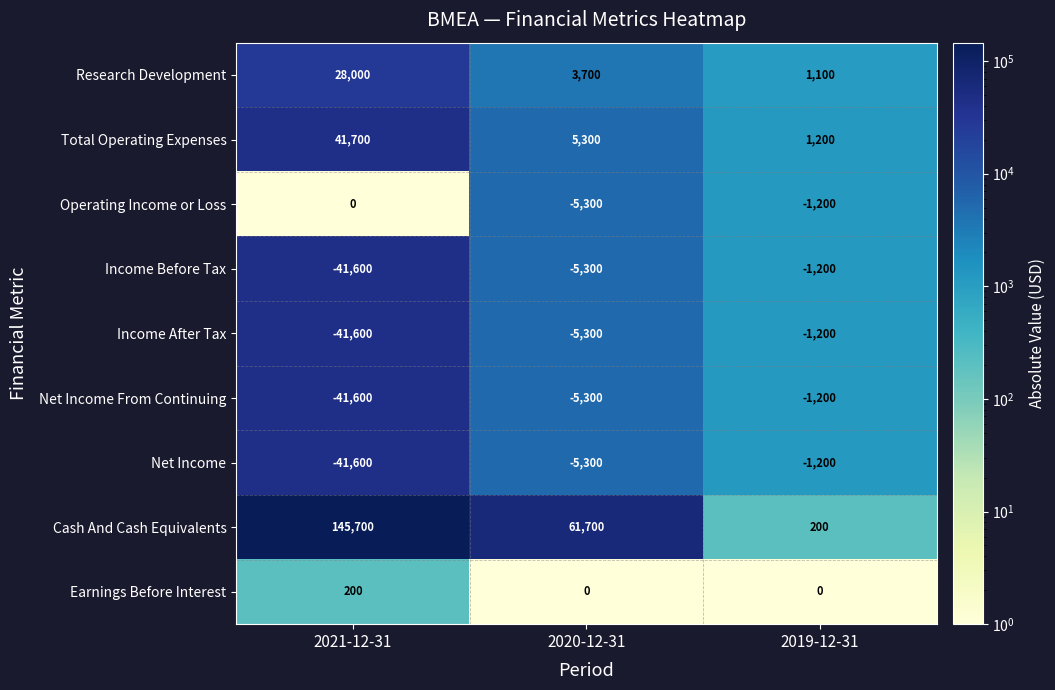

Reading left to right, what are all the values shown in this chart?

Research Development: 2021-12-31=28000	2020-12-31=3700	2019-12-31=1100
Total Operating Expenses: 2021-12-31=41700	2020-12-31=5300	2019-12-31=1200
Operating Income or Loss: 2021-12-31=0	2020-12-31=-5300	2019-12-31=-1200
Income Before Tax: 2021-12-31=-41600	2020-12-31=-5300	2019-12-31=-1200
Income After Tax: 2021-12-31=-41600	2020-12-31=-5300	2019-12-31=-1200
Net Income From Continuing: 2021-12-31=-41600	2020-12-31=-5300	2019-12-31=-1200
Net Income: 2021-12-31=-41600	2020-12-31=-5300	2019-12-31=-1200
Cash And Cash Equivalents: 2021-12-31=145700	2020-12-31=61700	2019-12-31=200
Earnings Before Interest: 2021-12-31=200	2020-12-31=0	2019-12-31=0